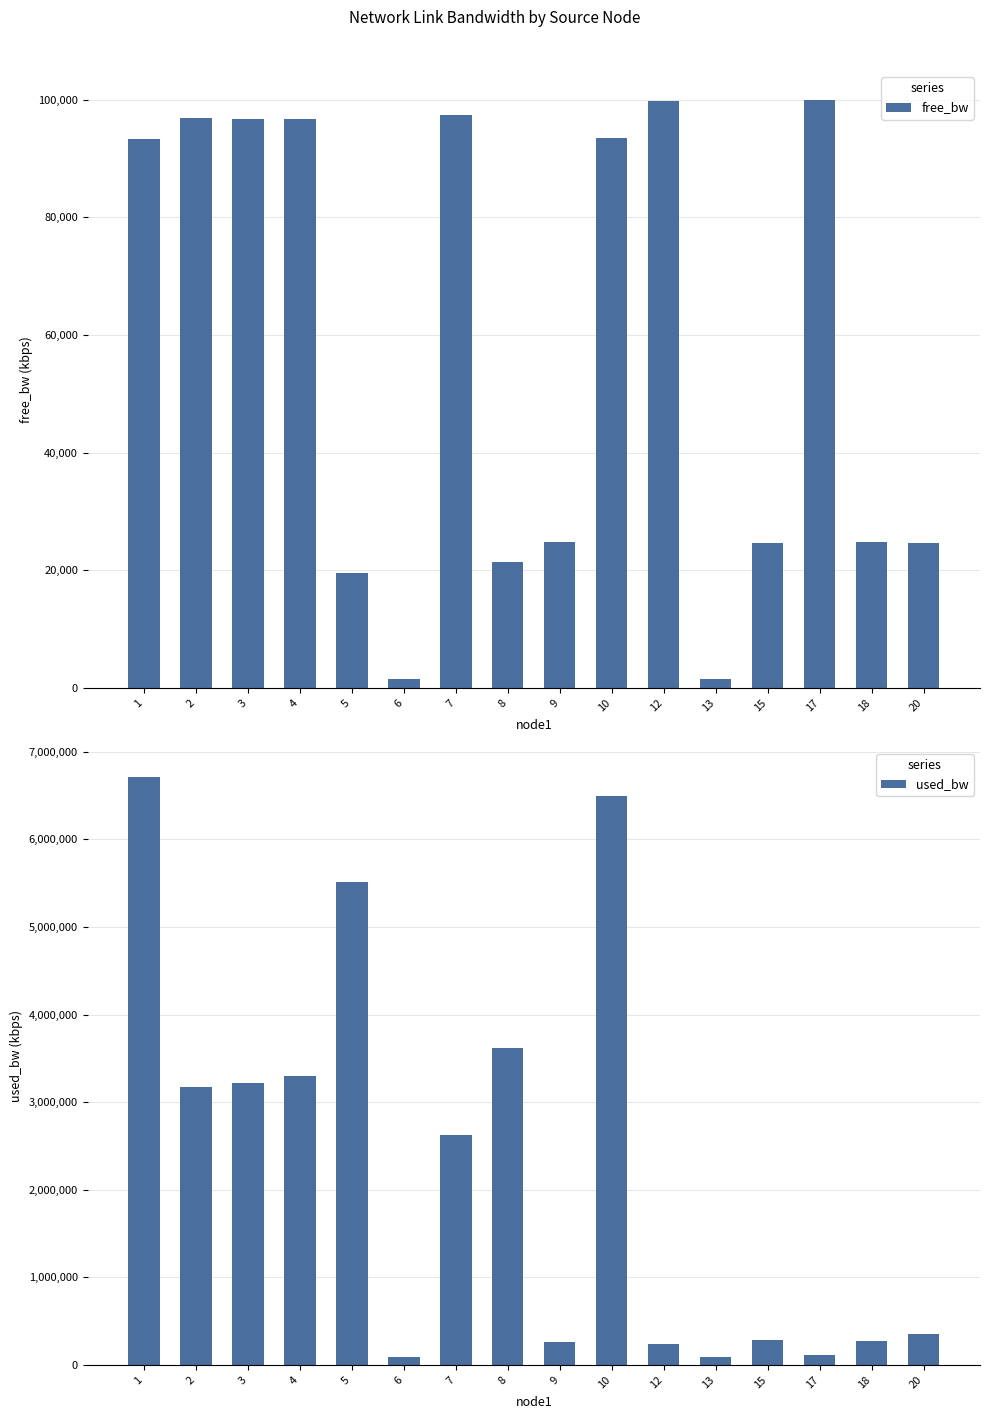

Are the bars horizontal?

No